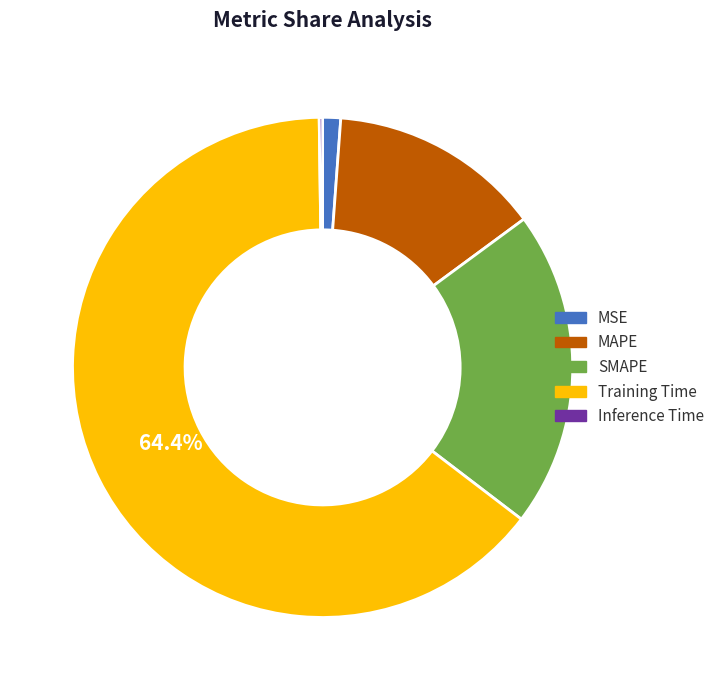

Is MAPE the majority of the pie?

No